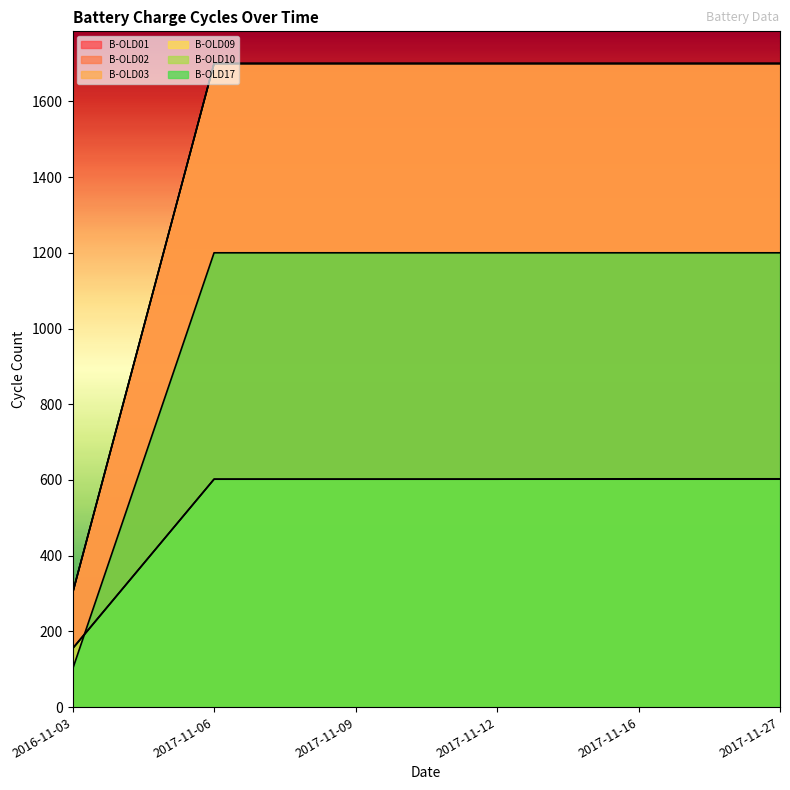

Which series has the widest spread of values?

B-OLD01